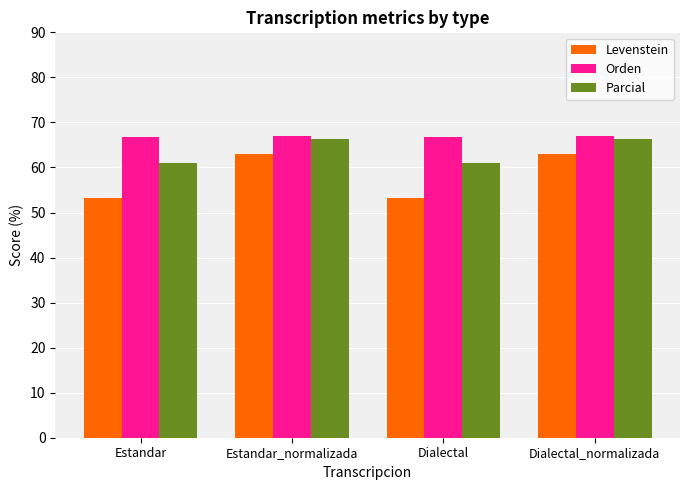

What is the difference between the Levenstein values at Estandar_normalizada and Dialectal?

9.8